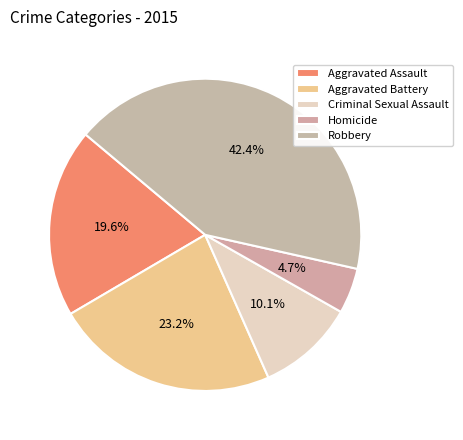

To the nearest percent, what portion does Robbery represent?

42%